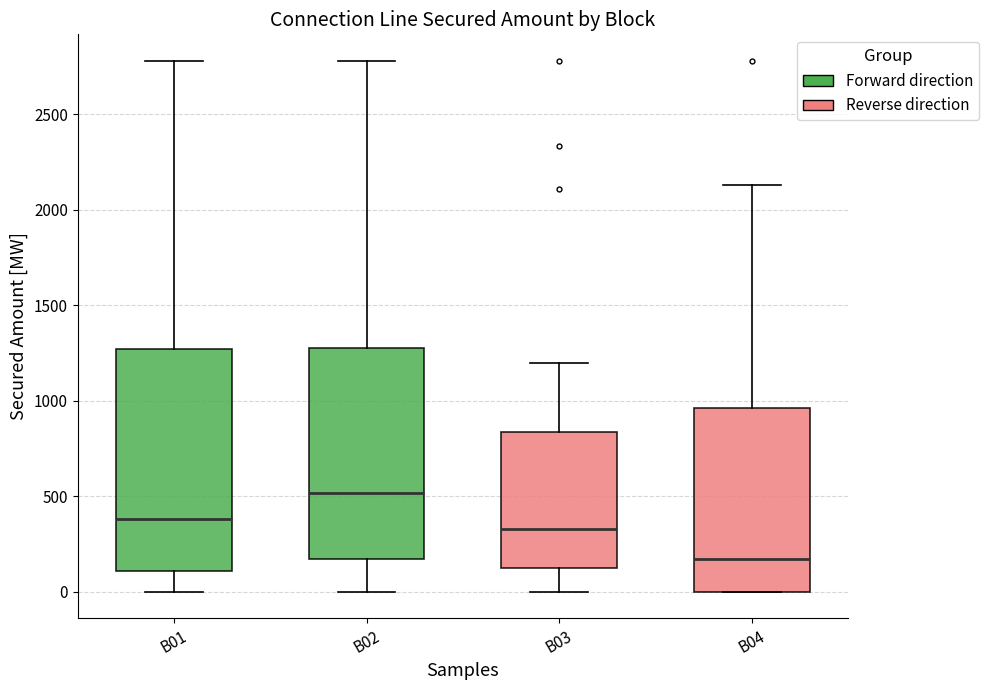

Which box's median line is the lowest?

B04